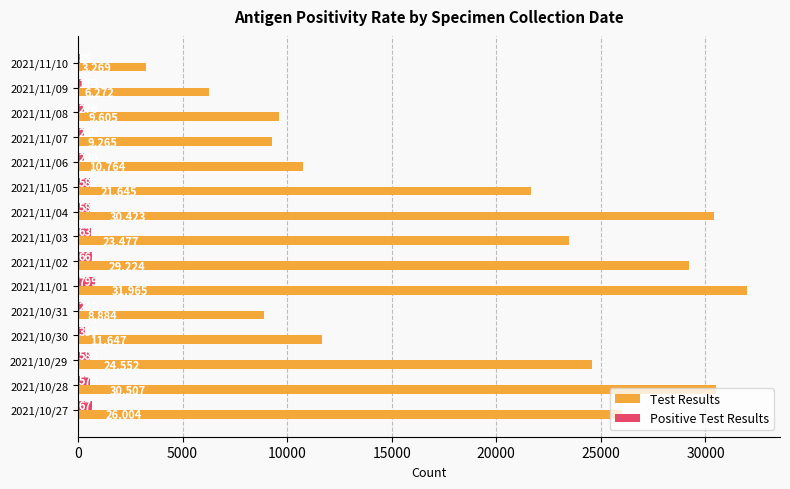

Which series has the largest range (max minus min)?

Test Results